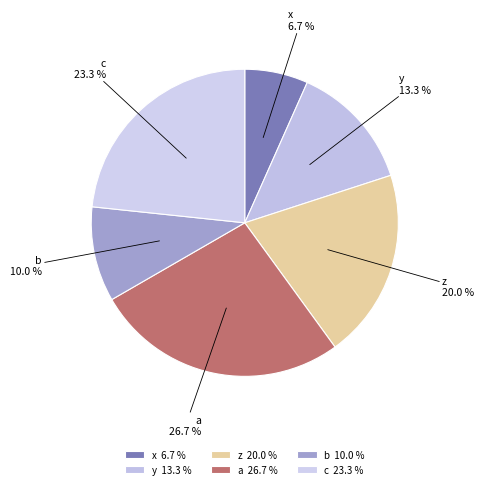

To the nearest percent, what is the average slice percentage?

17%